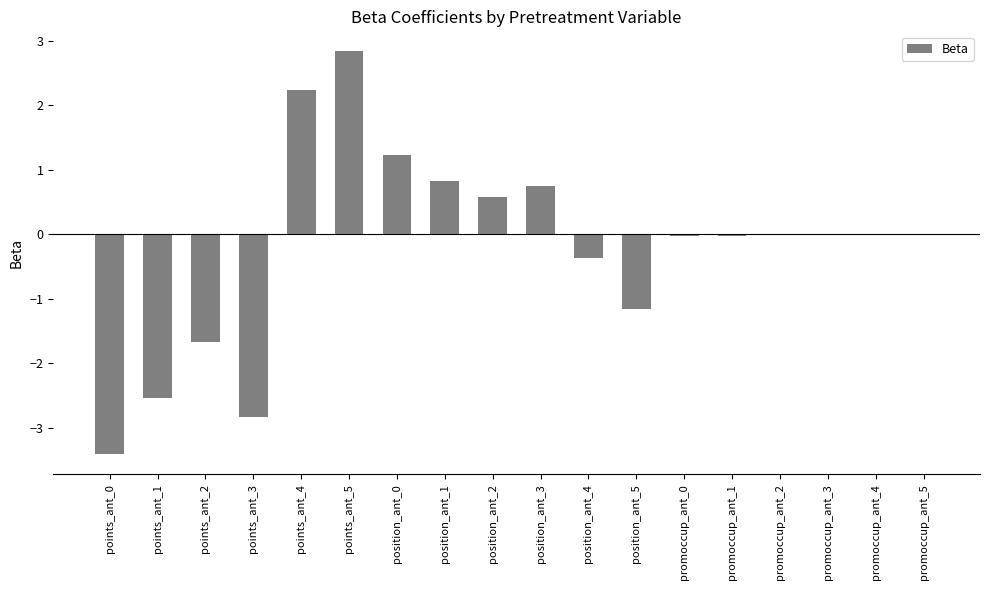

What is the sum of the values at points_ant_5 and points_ant_1?

0.3